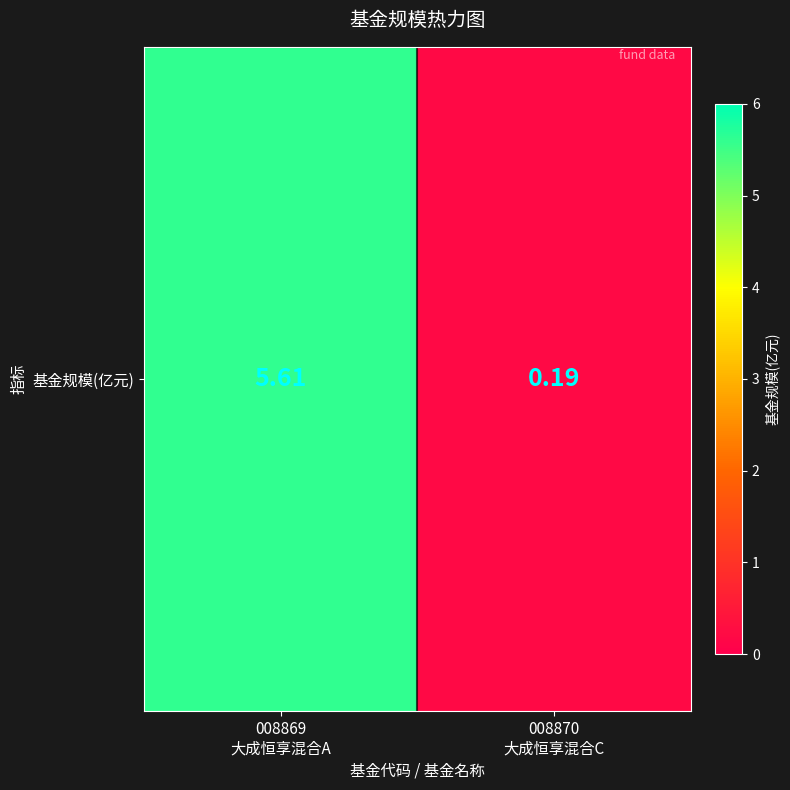

What is the difference between the maximum and minimum values?

5.4